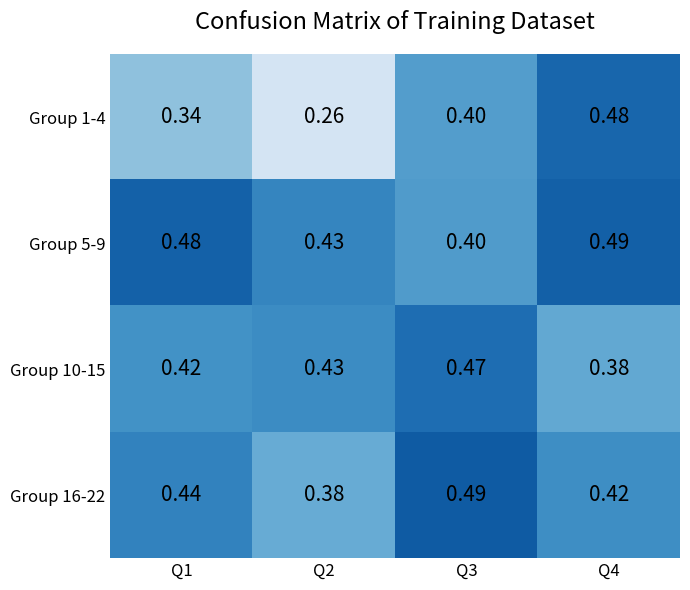

Is the value of Group 10-15 at Q3 greater than the value of Group 16-22 at Q2?

Yes